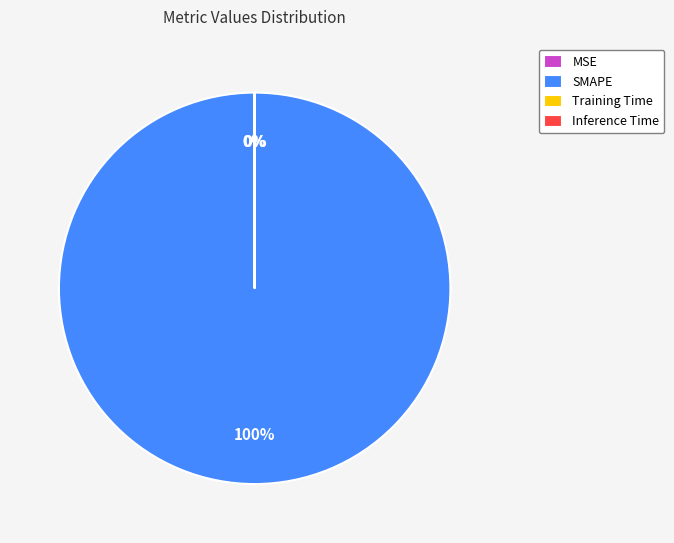

What percentage is the SMAPE slice, to the nearest percent?

100%